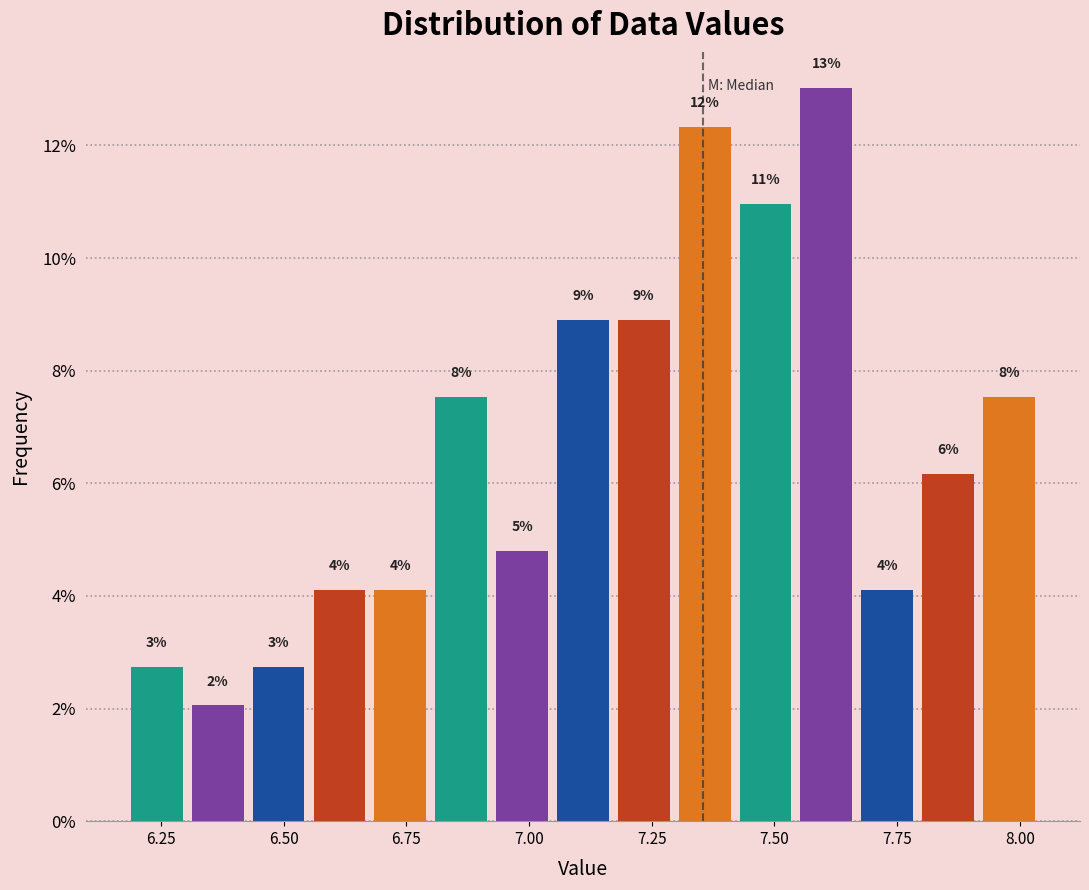

Around what value on the x-axis is the tallest bar? Give the approximate position of its centre, as read against the axis.

7.60